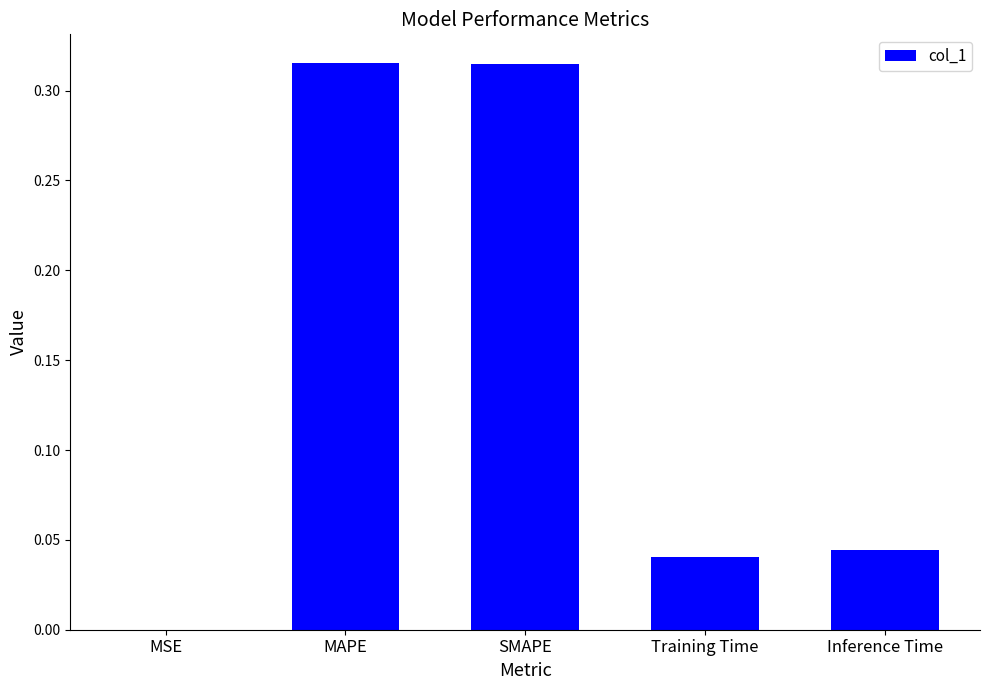

Are the bars grouped side by side (vs. stacked)?

No